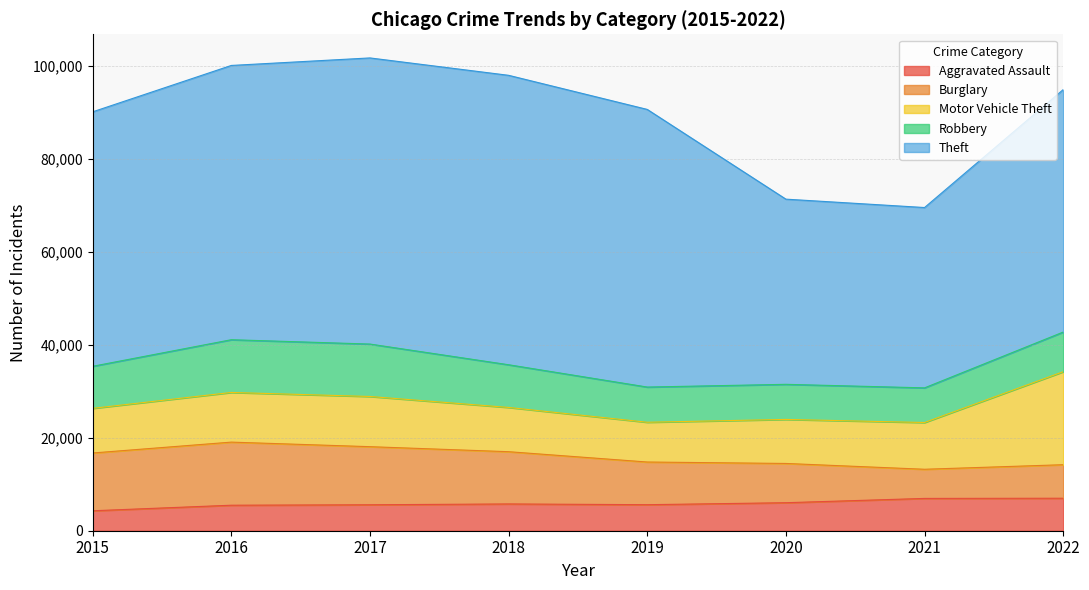

Between 2022 and 2021, which is larger?

2022